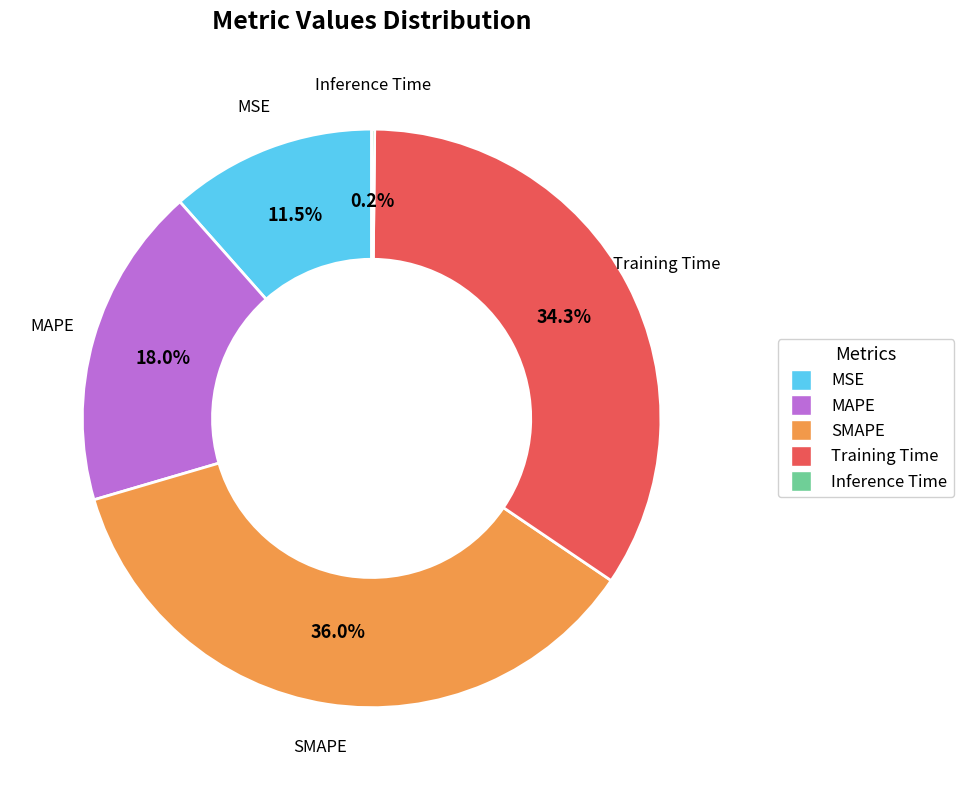

Which category has the biggest portion of the pie?

SMAPE